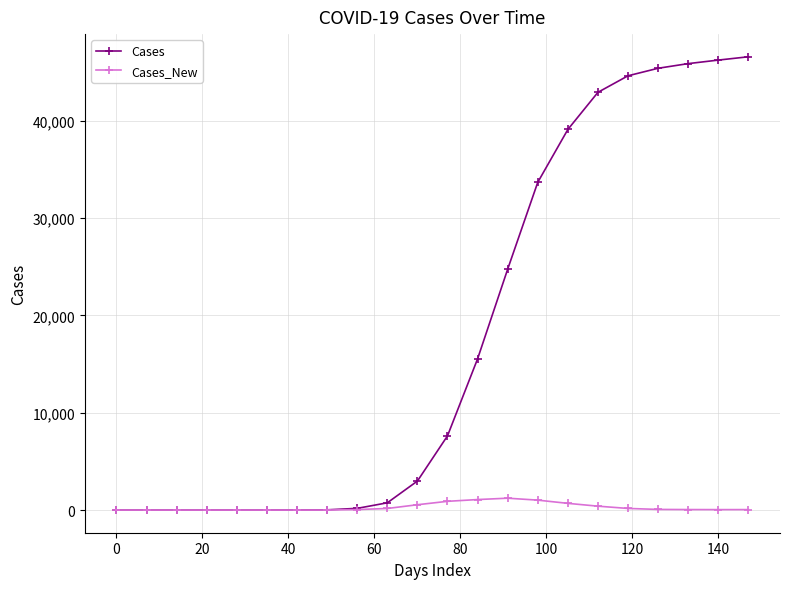

List the series in order of their overall mean, lowest first.

Cases_New, Cases